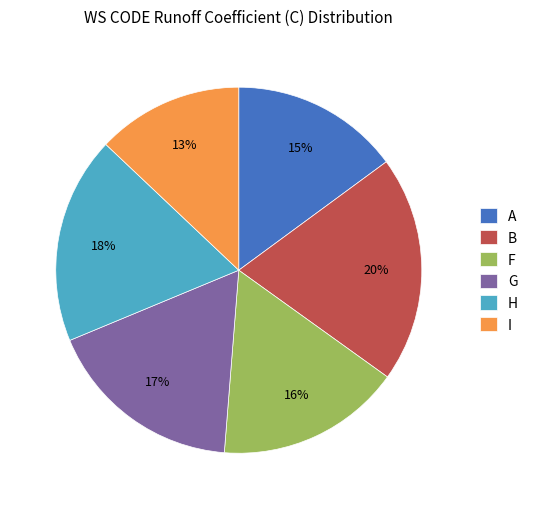

Do H and I together represent more than half of the pie?

No